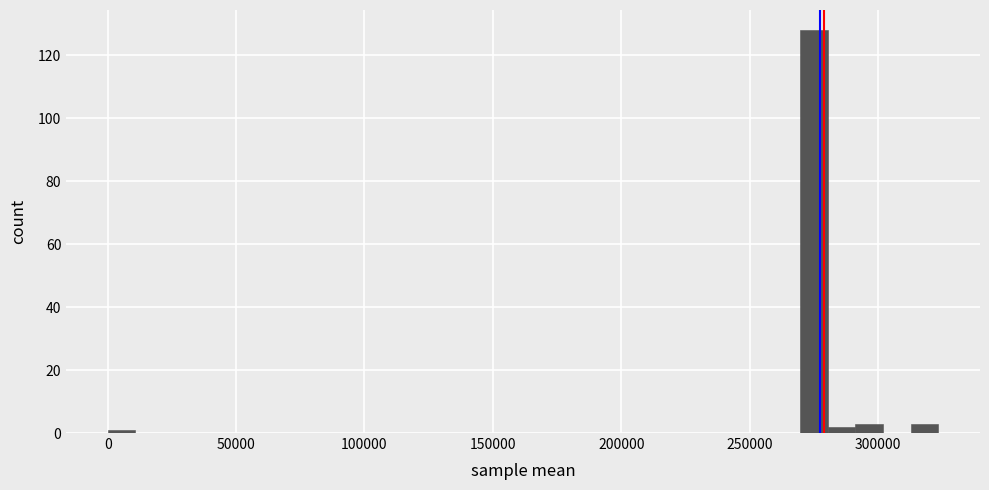

Around what value on the x-axis is the tallest bar? Give the approximate position of its centre, as read against the axis.

275000